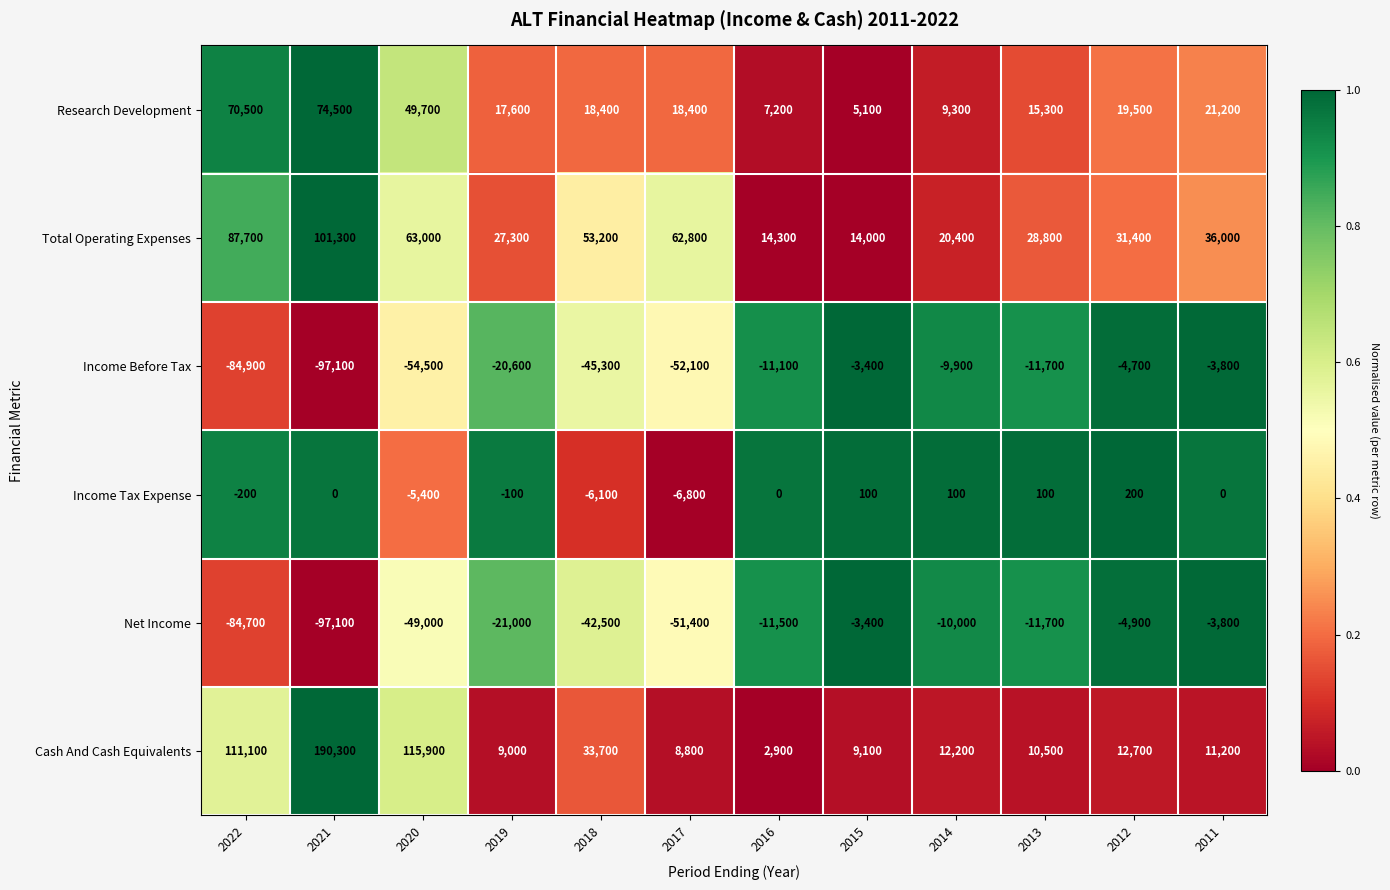

The Income Before Tax series shows -20600 at 2019. True or false?

True